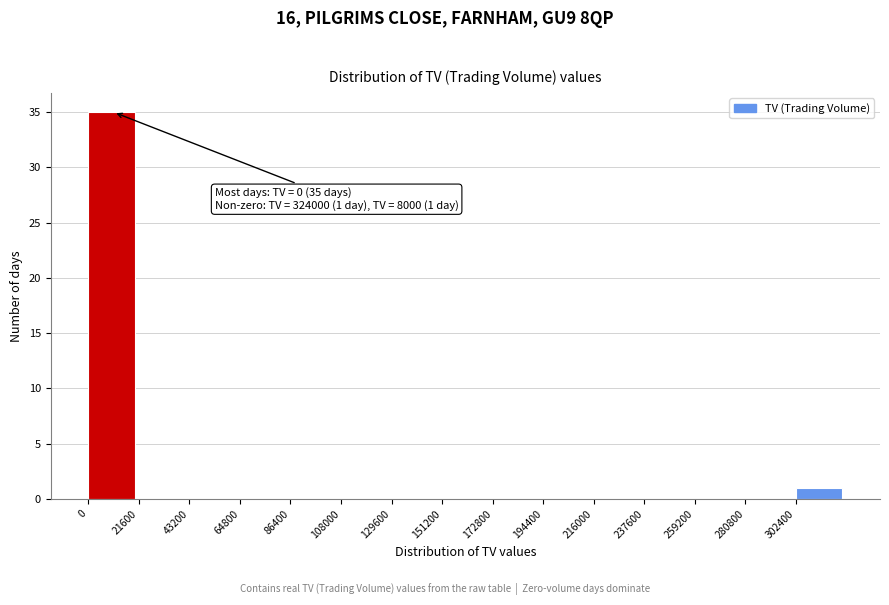

Which range on the x-axis has the tallest bar?

0 to 20000